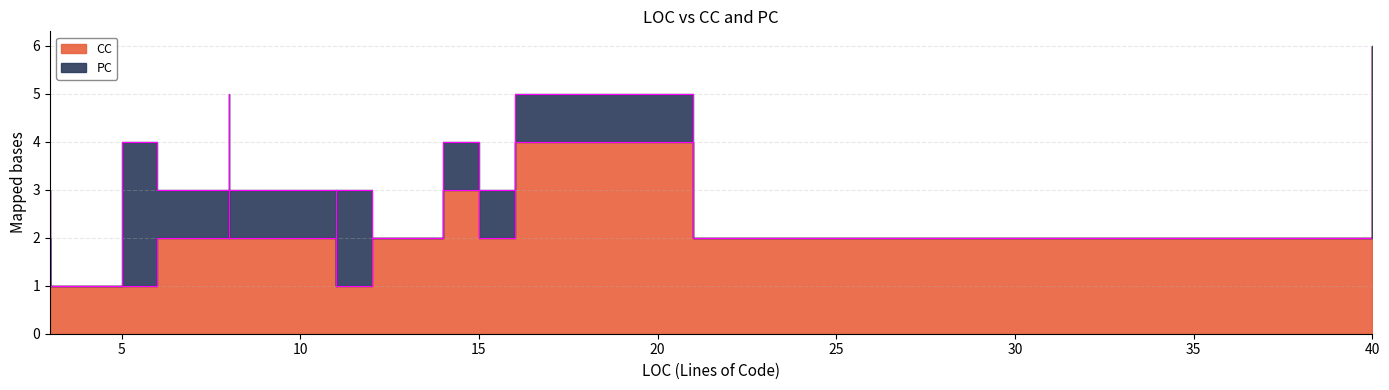

What is the value of the 10th point from the left?

3